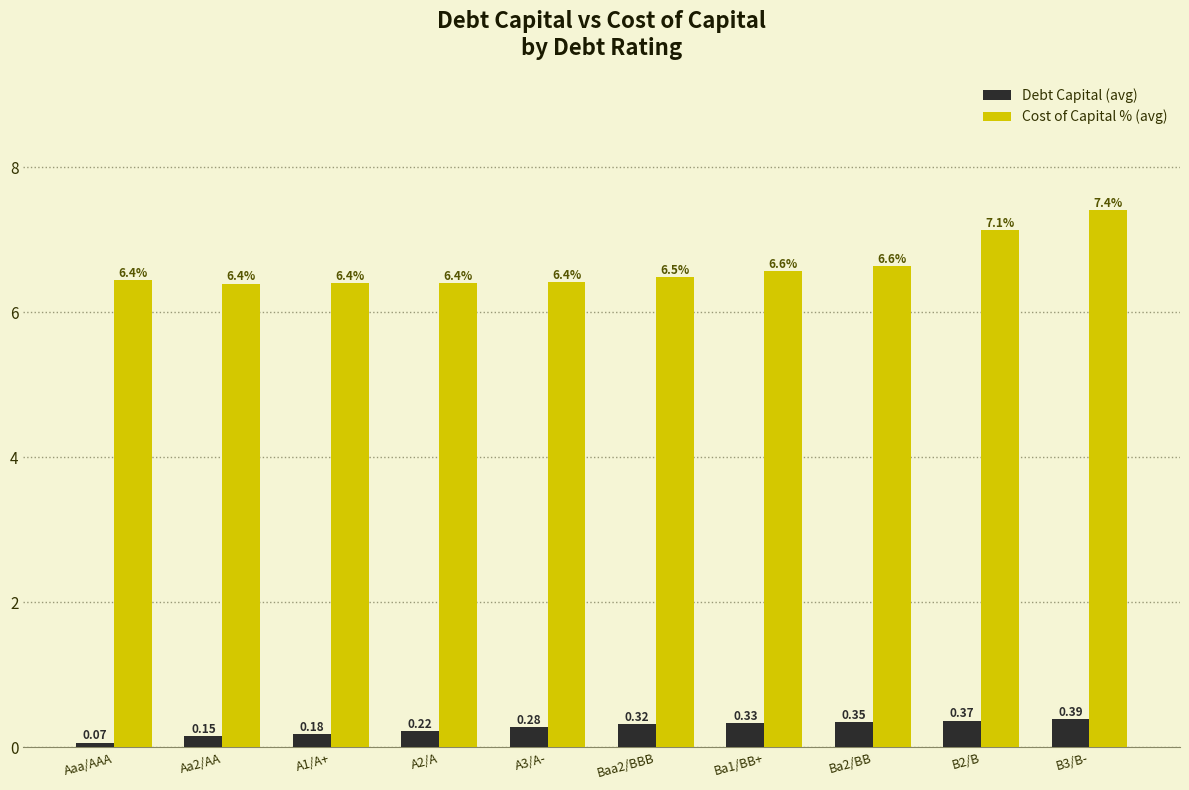

Count the number of categories in the chart.

10